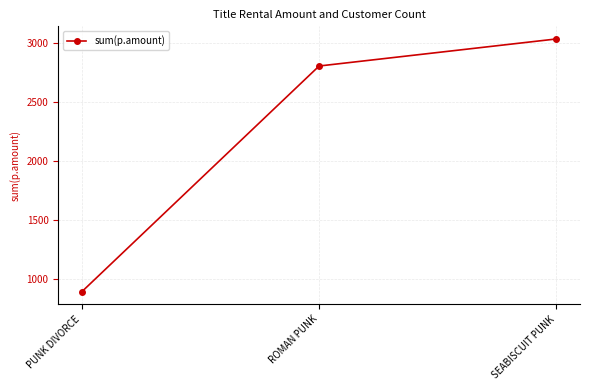

How many lines are shown in the chart?

1